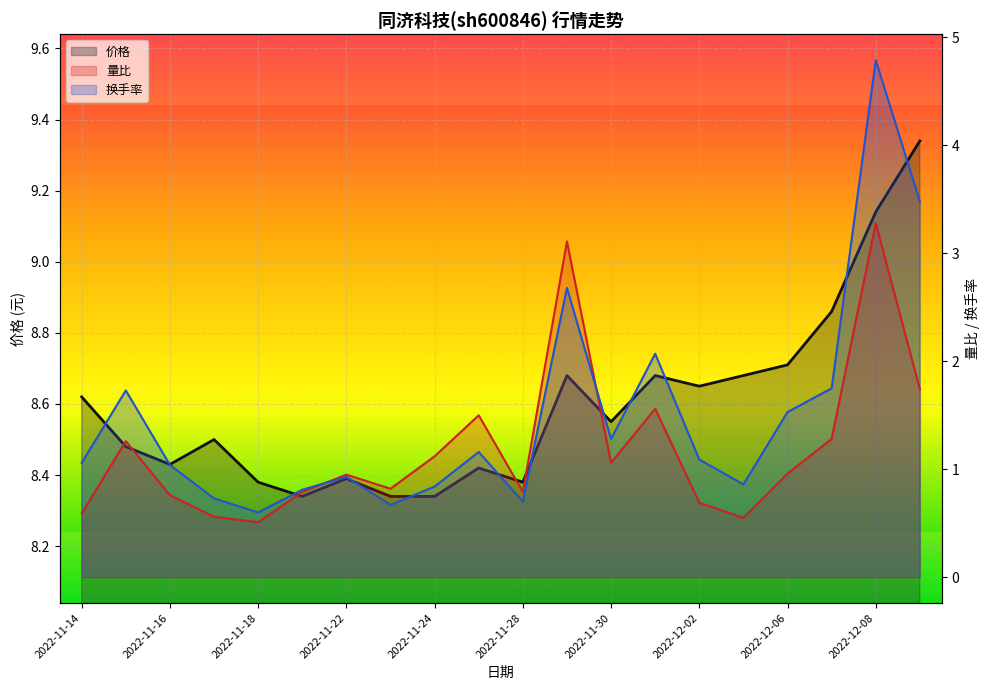

Where is the first local maximum for 价格?

2022-11-17